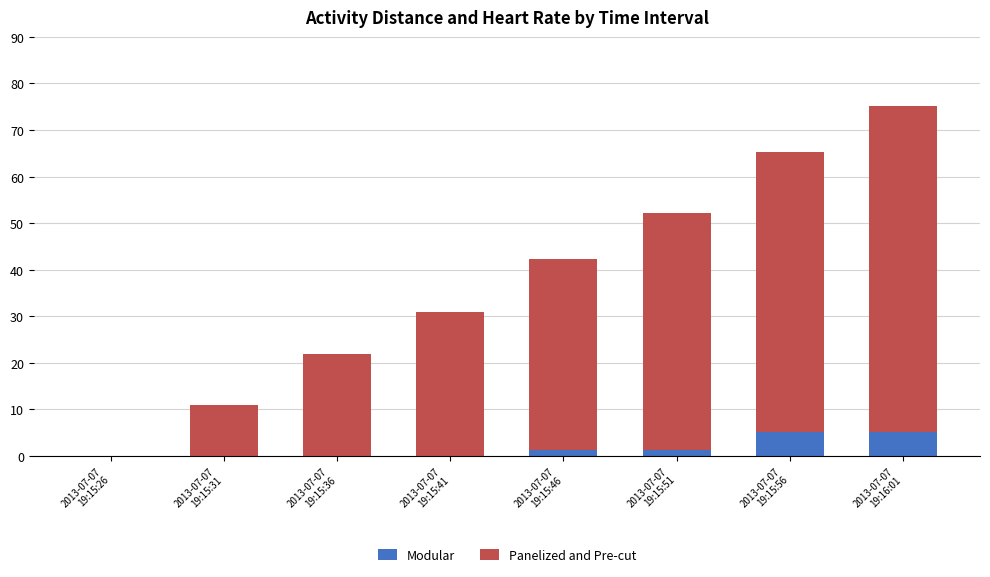

What is the maximum value for Modular?

5.2